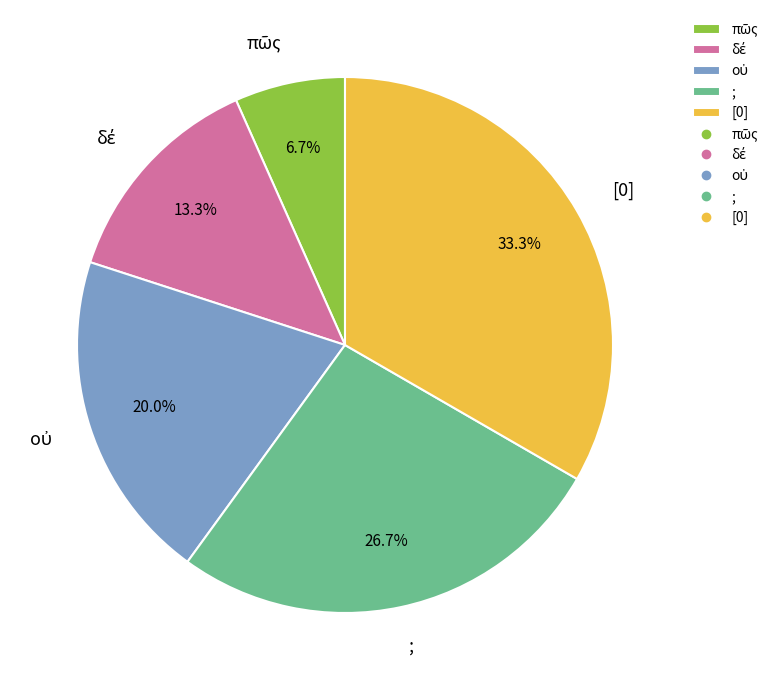

What percentage is the [0] slice, to the nearest percent?

33%